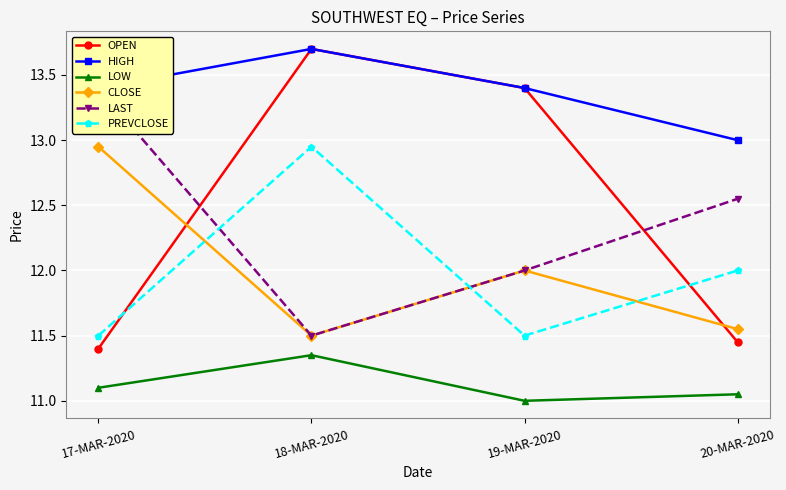

True or false: PREVCLOSE and LOW cross at least once.

False